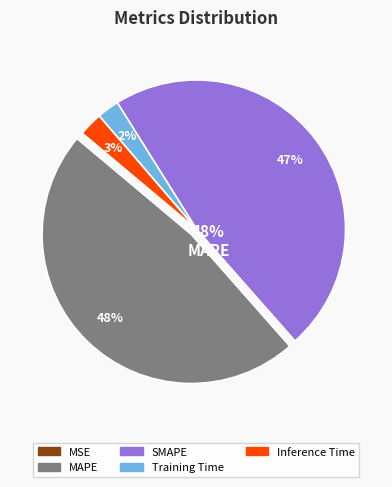

Is it true that Training Time is 2% of the pie?

True